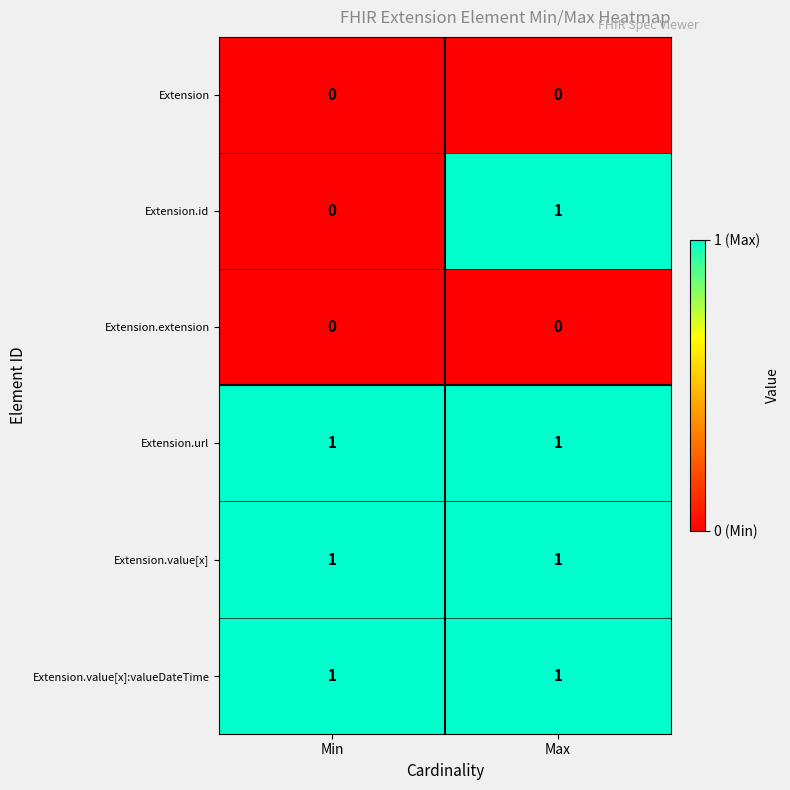

At how many categories does at least one series exceed 0?

2